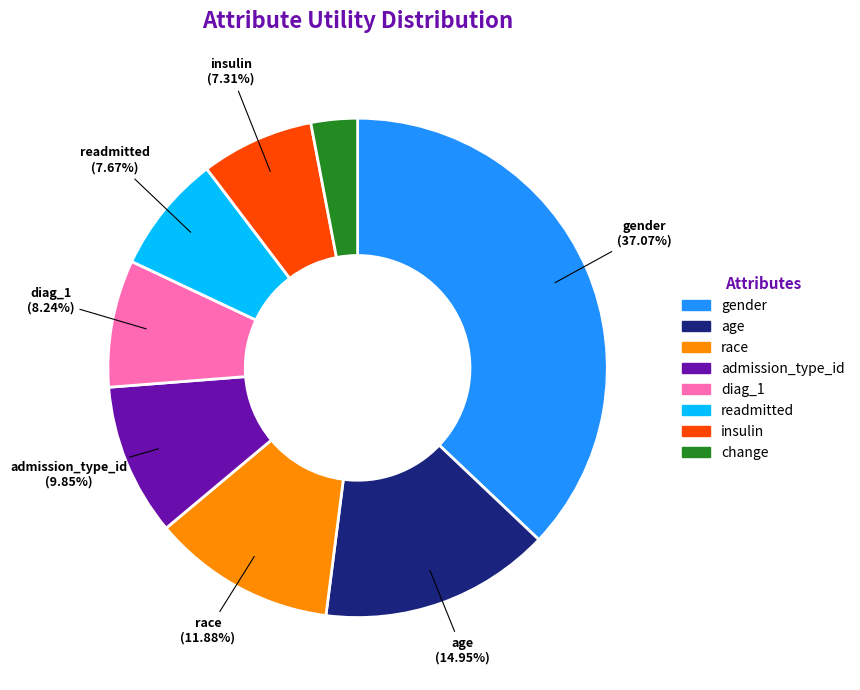

The diag_1 slice represents 8% of the pie. True or false?

True